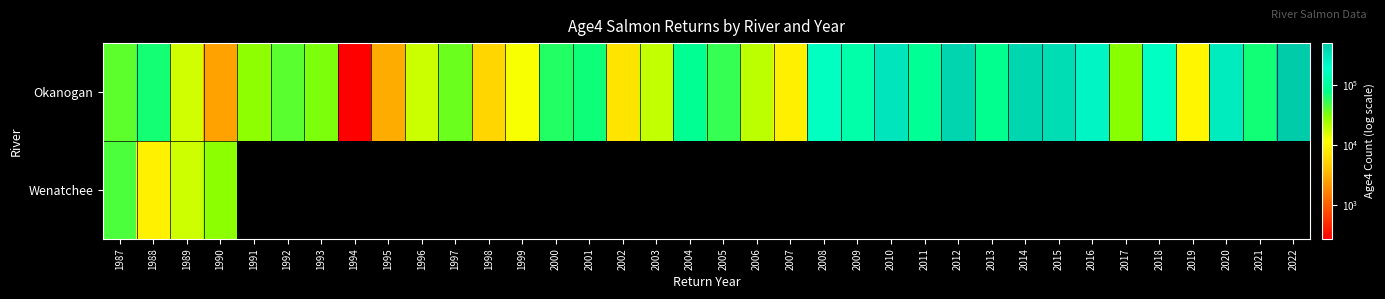

Which series has the largest total across all categories?

Okanogan